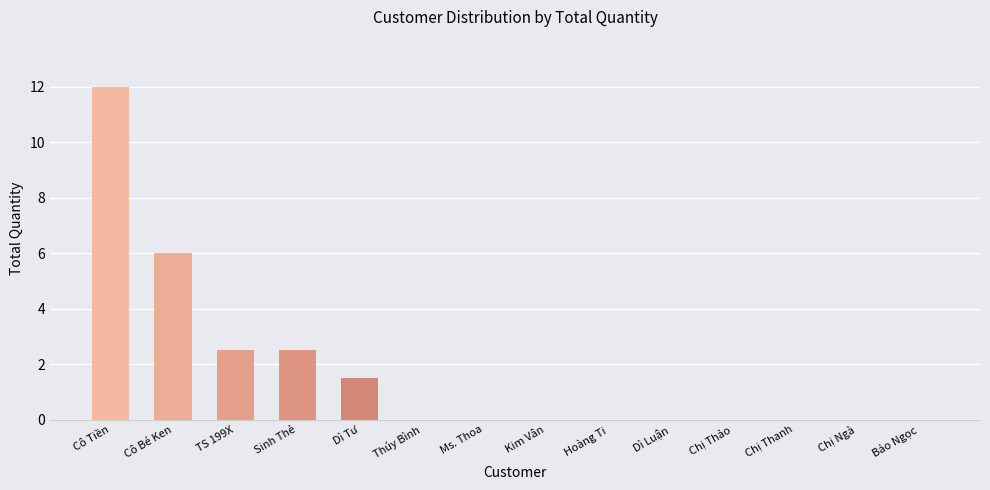

What is the change in value from TS 199X to Dì Luận?

-2.5